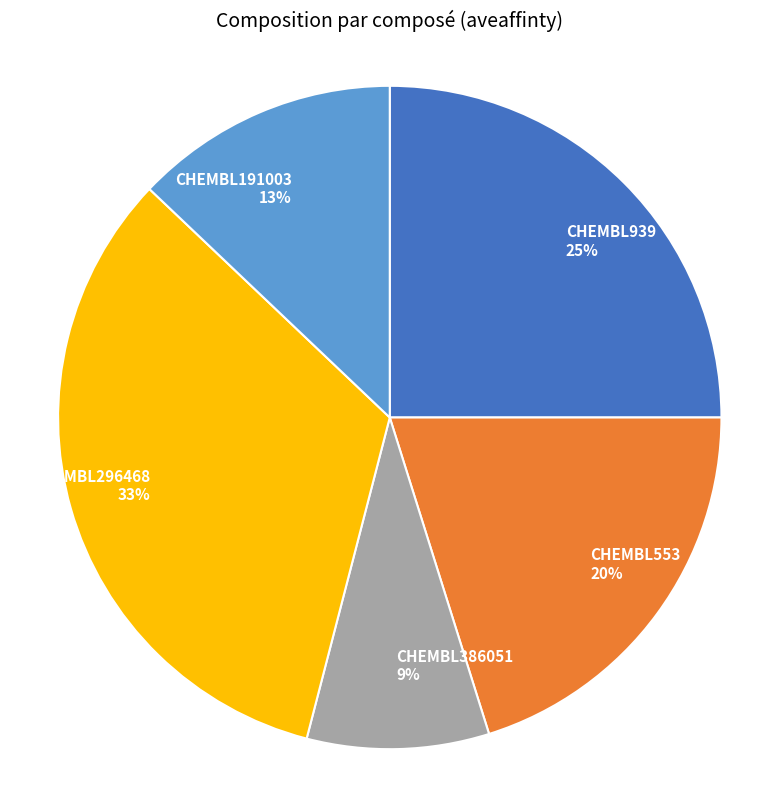

What is the smallest slice in the pie chart?

CHEMBL386051